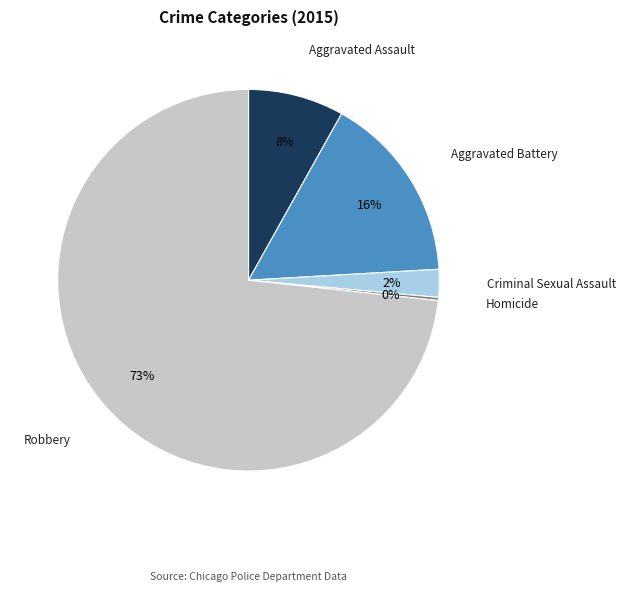

To the nearest percent, what is the average slice percentage?

20%